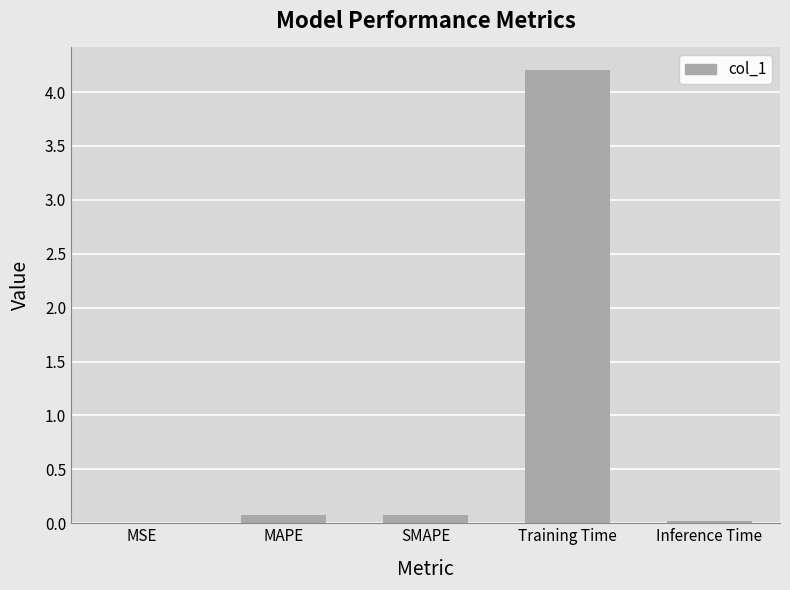

Between SMAPE and Inference Time, which is larger?

SMAPE